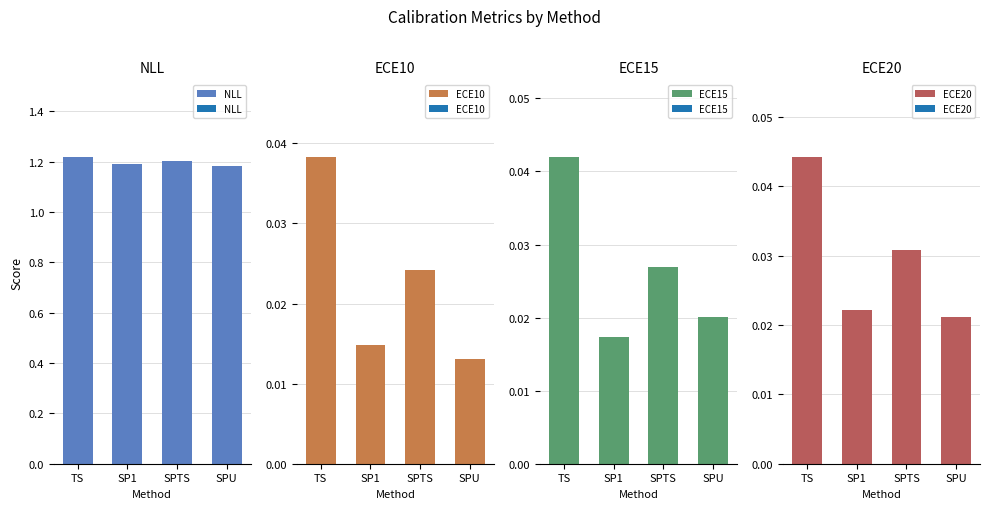

What are all the series names shown in the legend?

NLL, ECE10, ECE15, ECE20